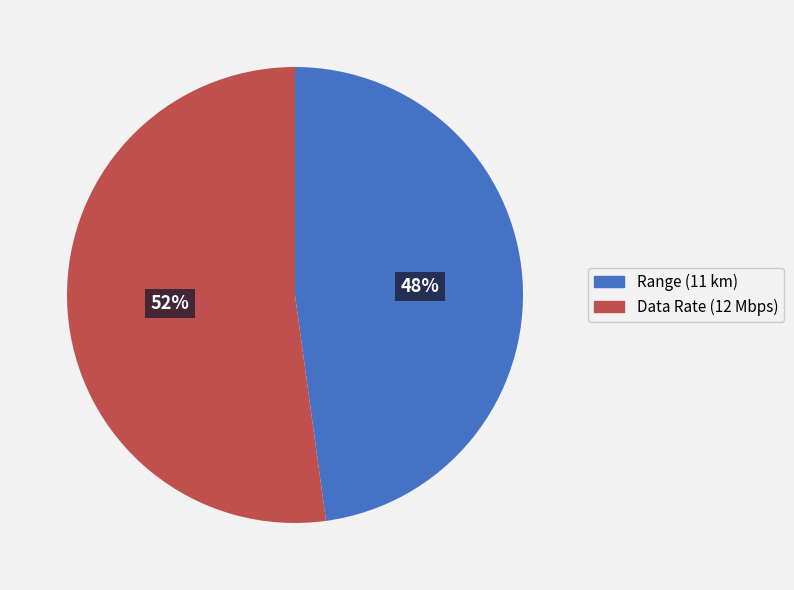

How many segments does this pie chart have?

2